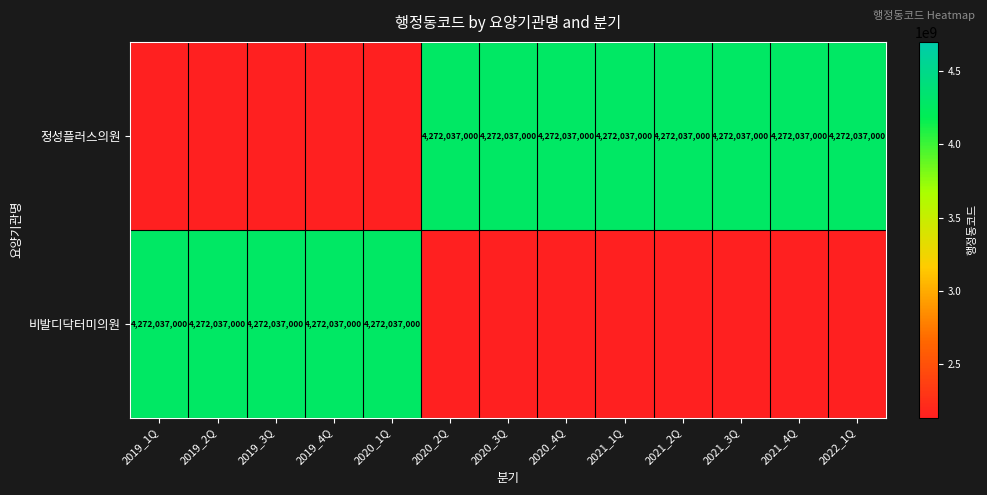

What is the sum of the 비발디닥터미의원 values at 2020_1Q and 2019_2Q?

8544074000